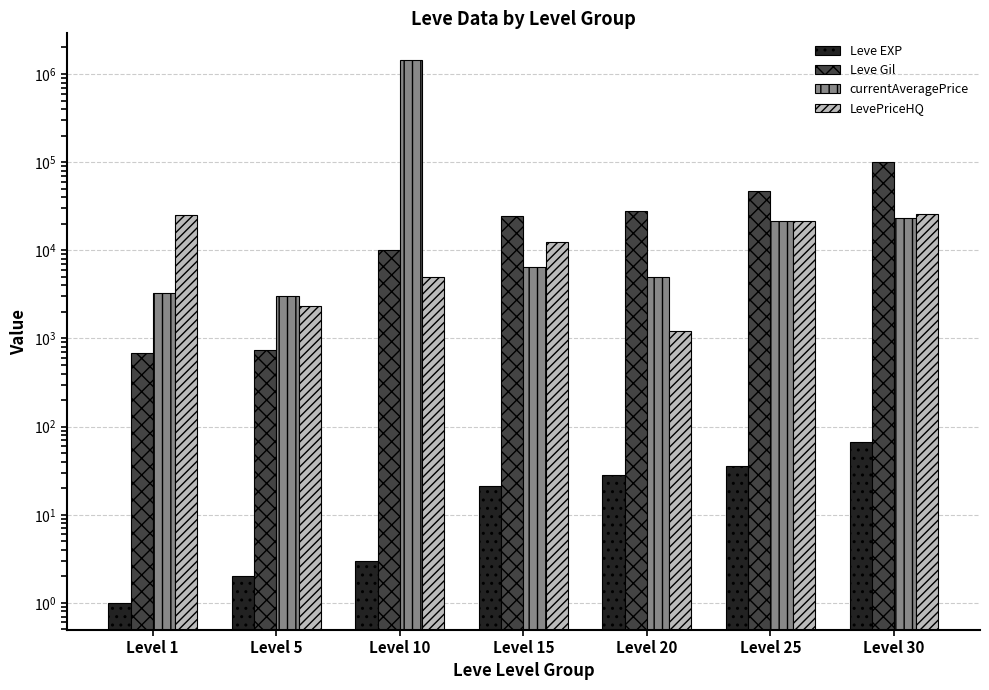

Which series changed the most between Level 1 and Level 15?

Leve Gil